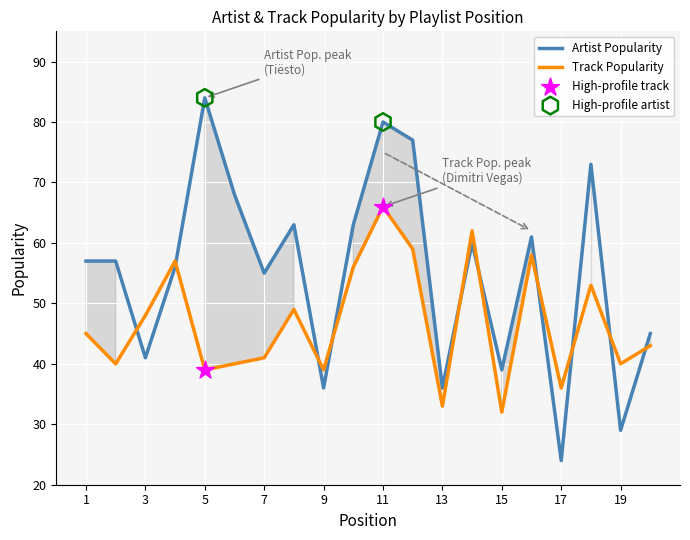

True or false: Track Popularity and Artist Popularity cross at least once.

True